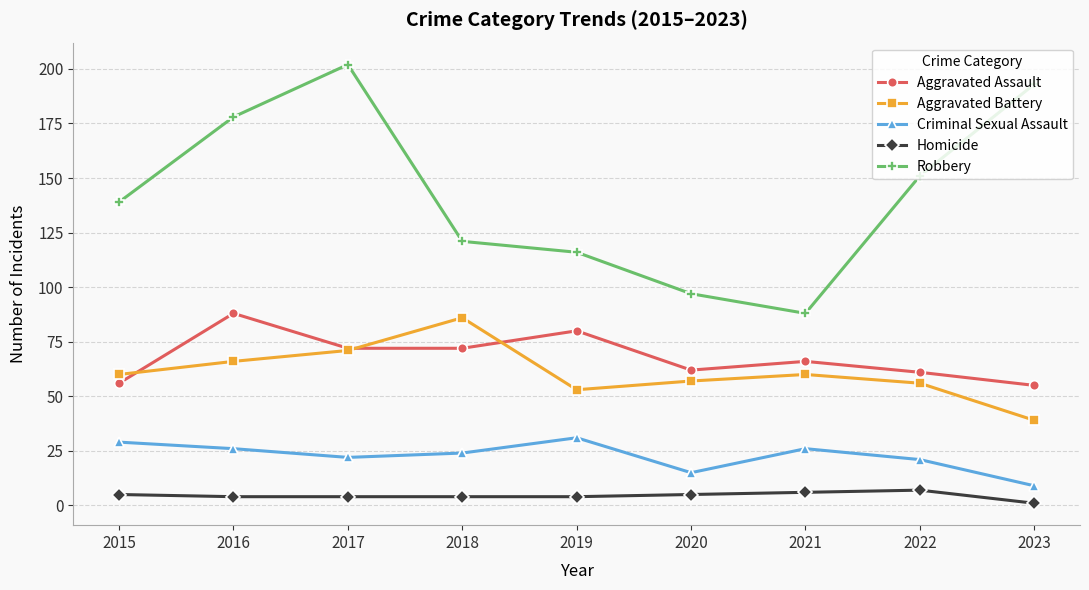

Which series has the widest spread of values?

Robbery